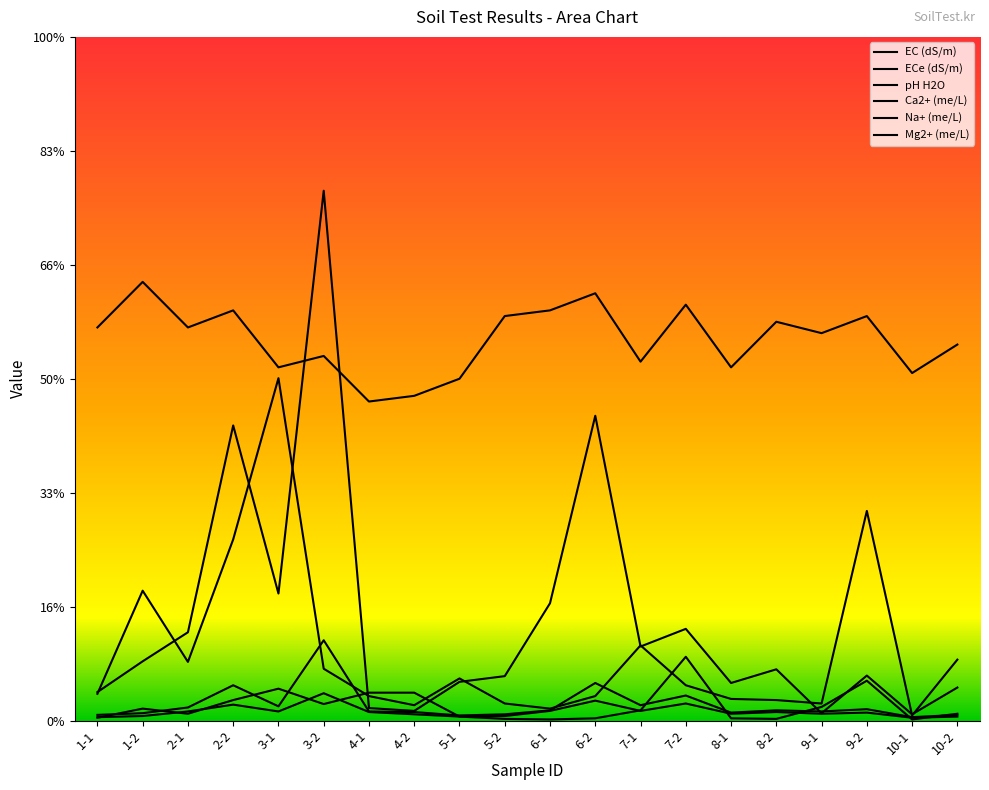

Rank the series at 9-2 from lowest to highest value.

EC (dS/m), ECe (dS/m), Ca2+ (me/L), Na+ (me/L), Mg2+ (me/L), pH H2O